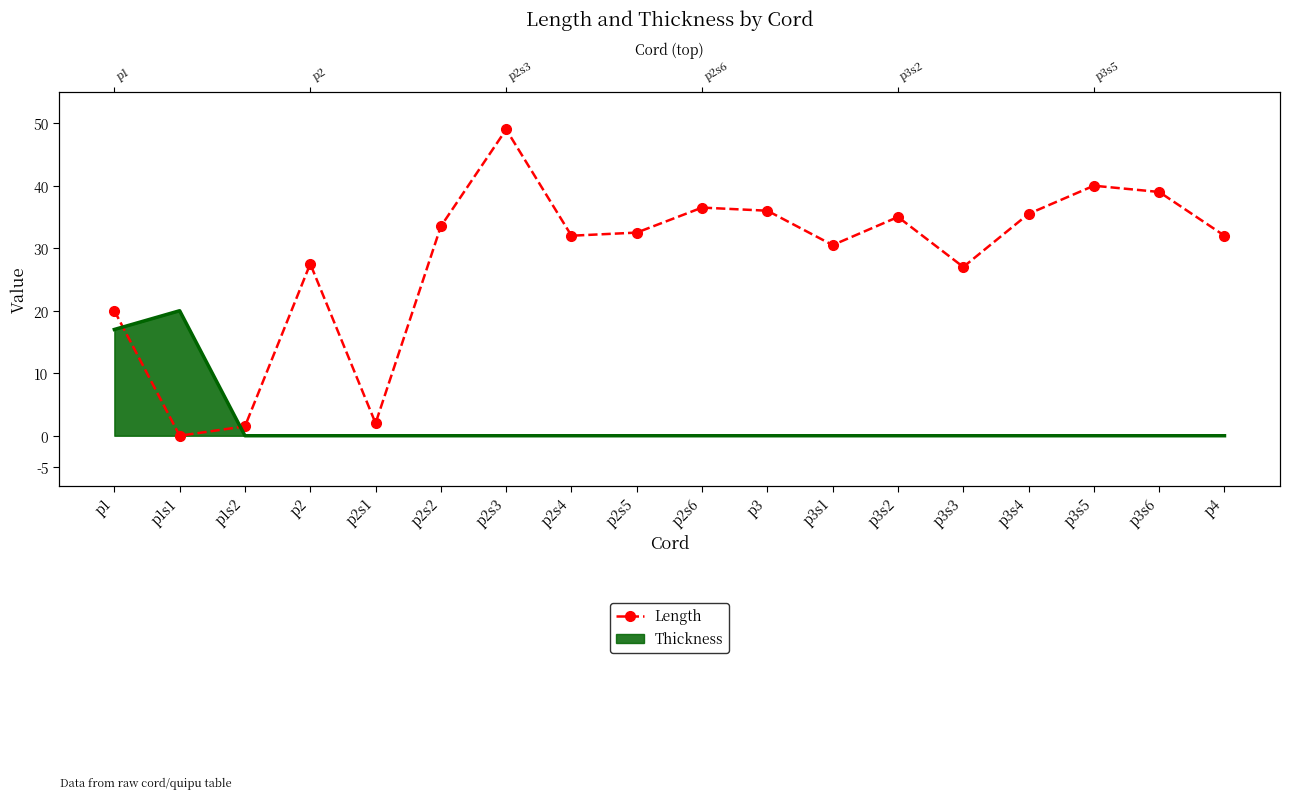

Which category has the highest value across all series?

p2s3